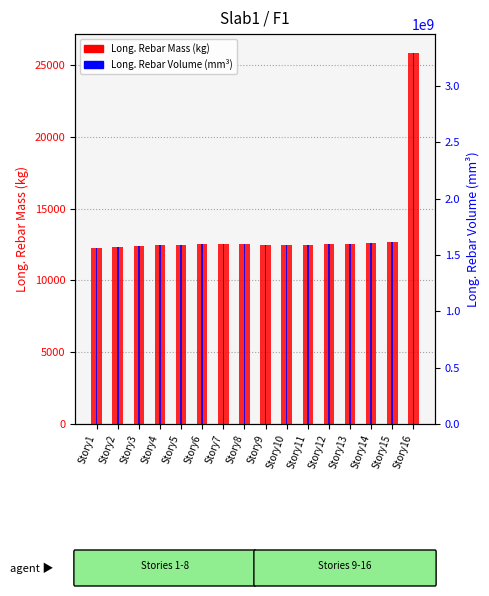

The Long._Rebar_Mass_(kg) series shows 16419.7 at Story2. True or false?

False